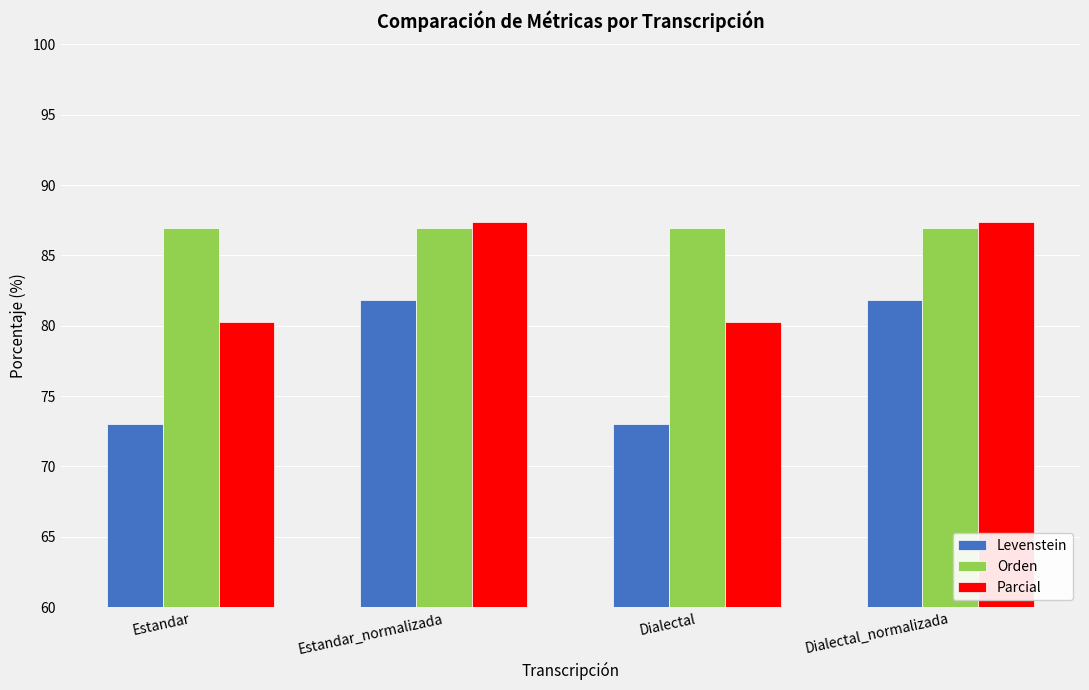

What is the label of the 4th bar from the right?

Estandar